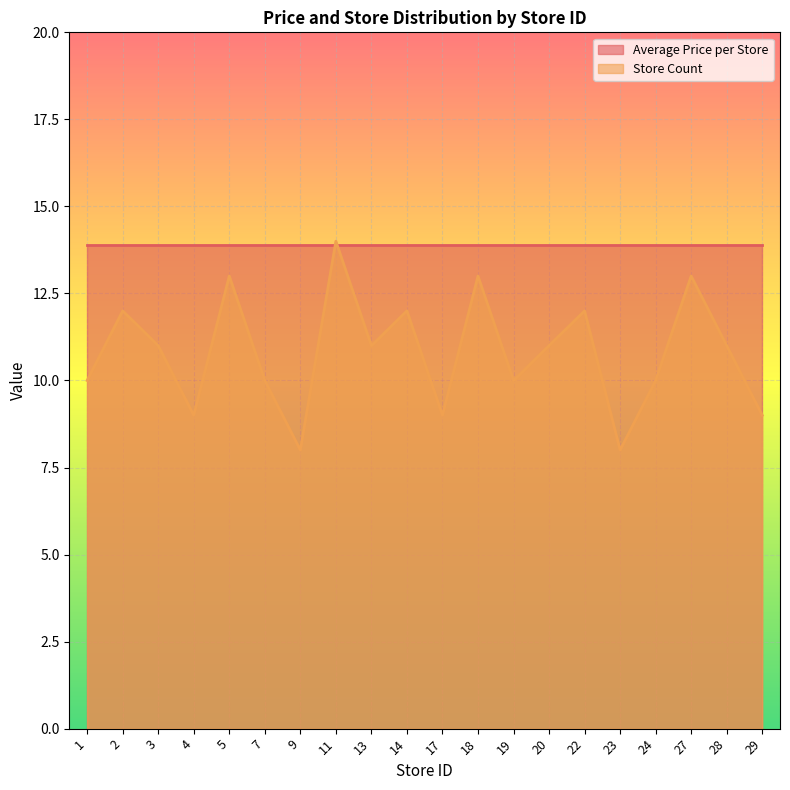

Where is the data nearest to the value 11?

3